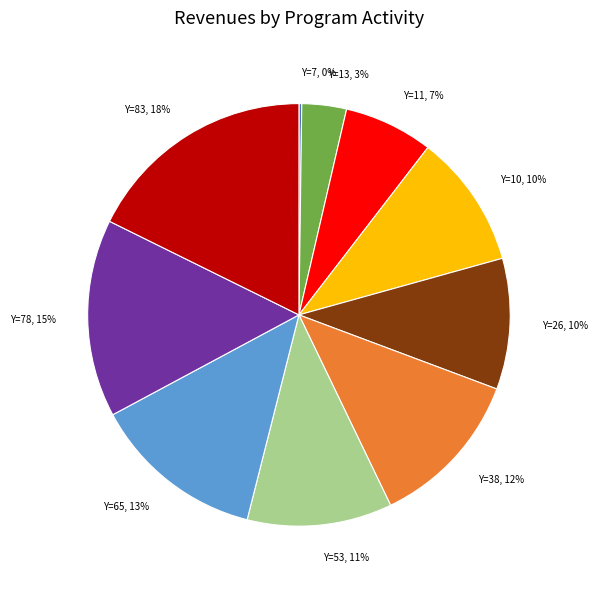

Does any single category account for the majority?

No